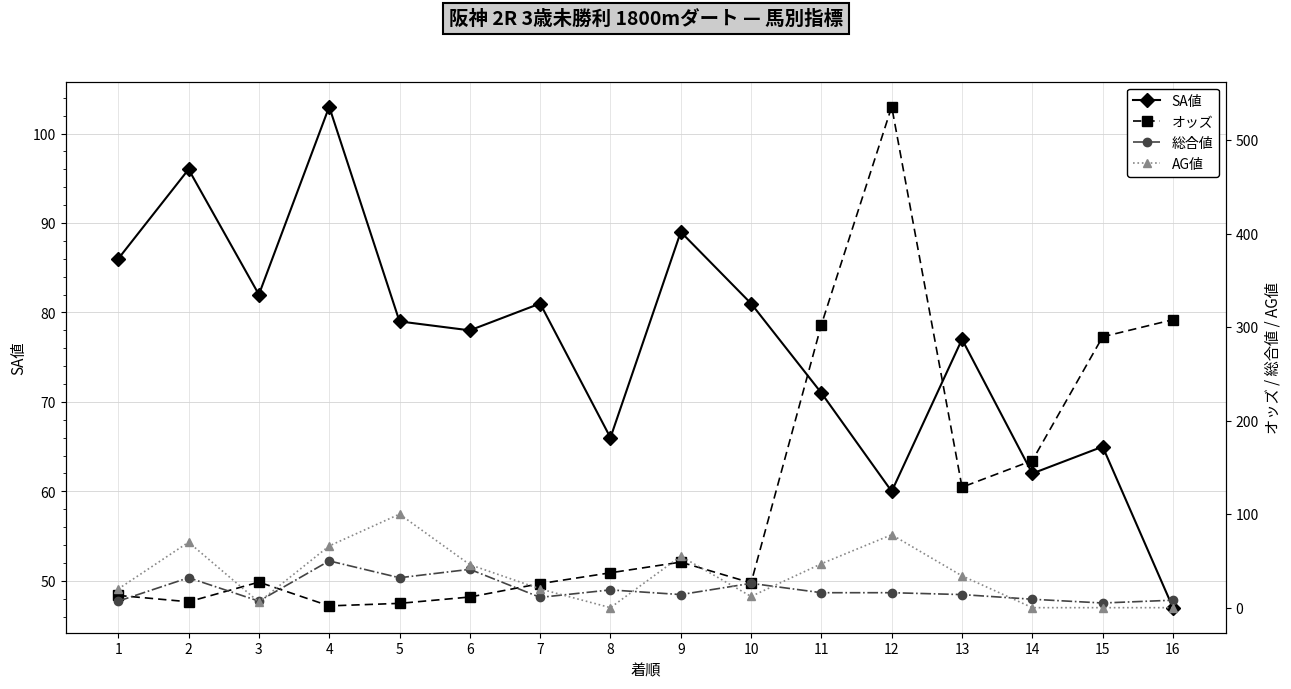

True or false: 総合値 and SA値 intersect in this chart.

False